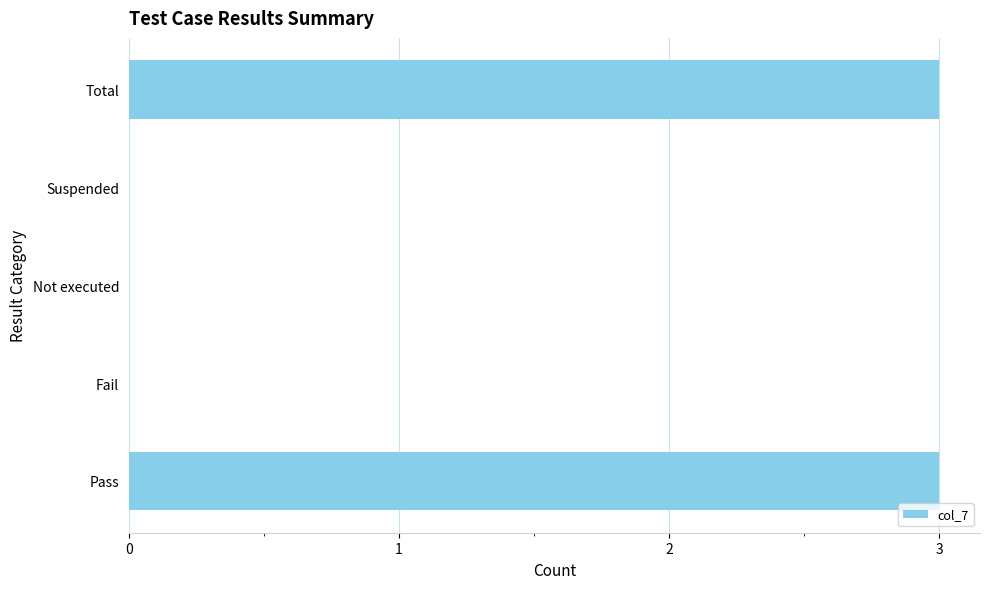

What is the sum of all values?

6